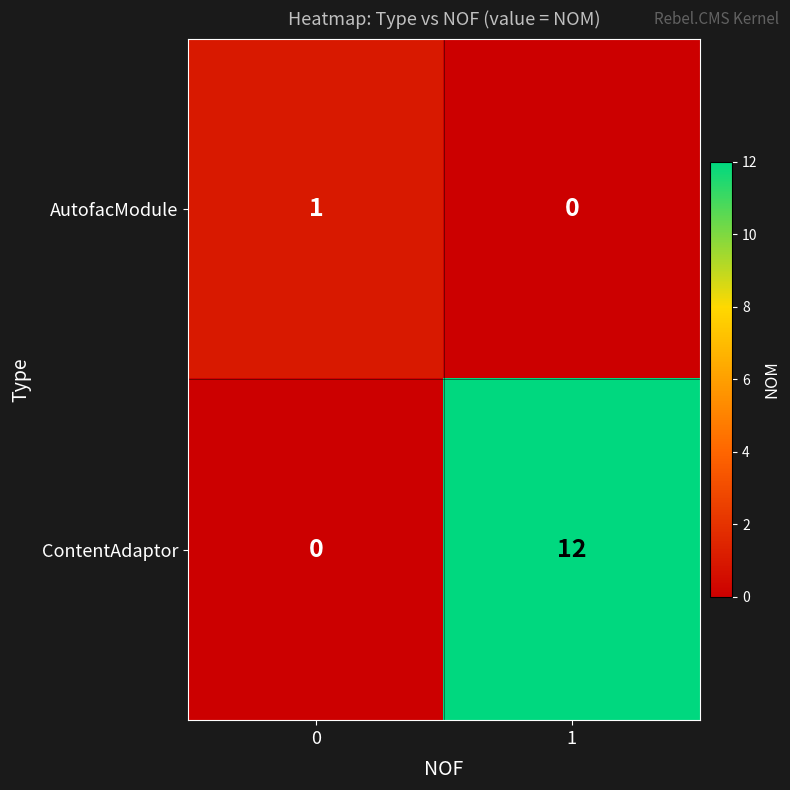

Is it true that AutofacModule equals 0 at 0?

False